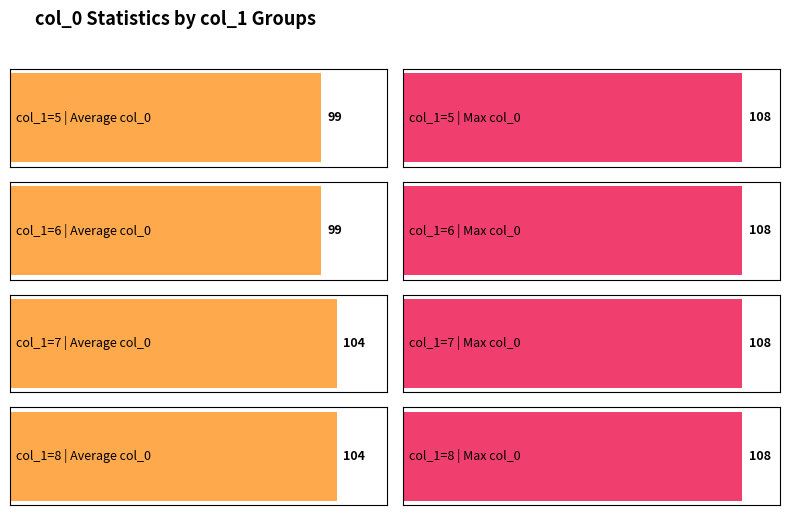

At which category does the chart reach its peak across all series?

col_1_8